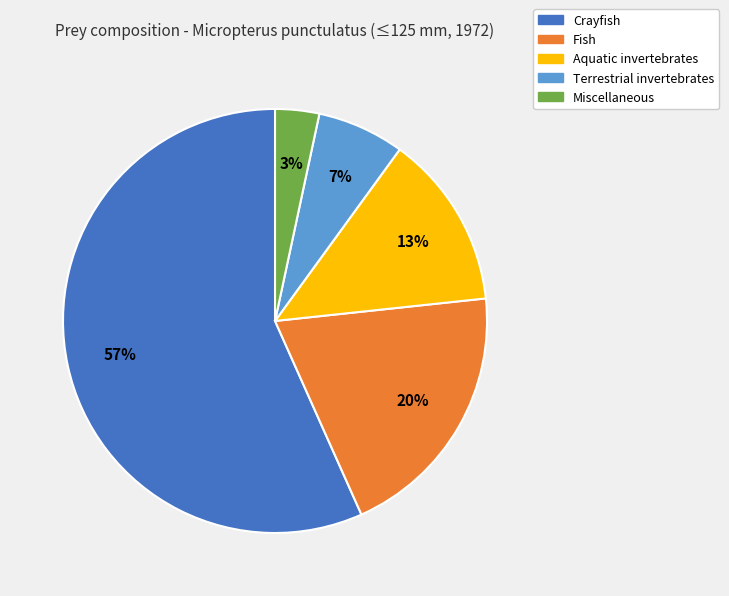

Is there a majority slice in this chart?

Yes